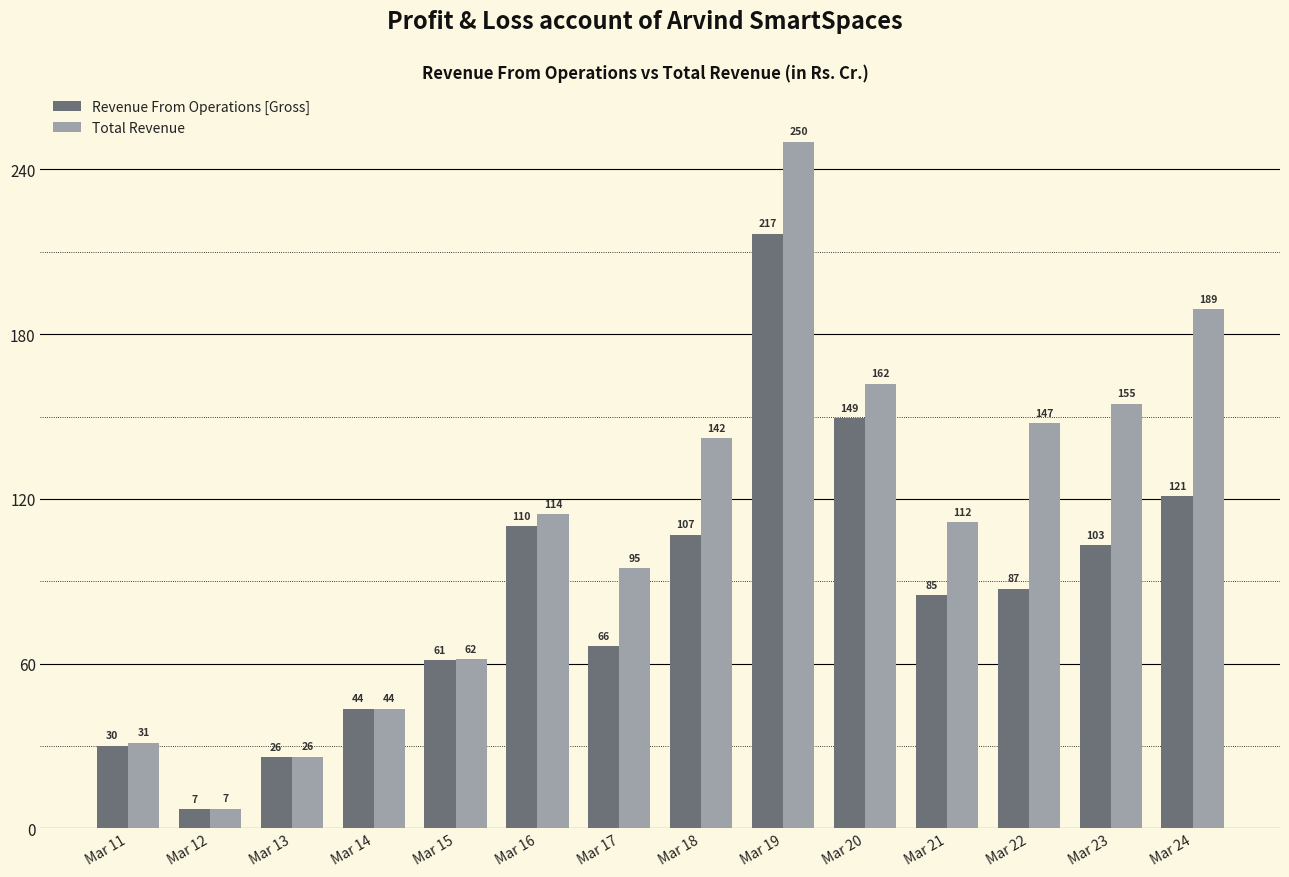

How many series are shown in this chart?

2